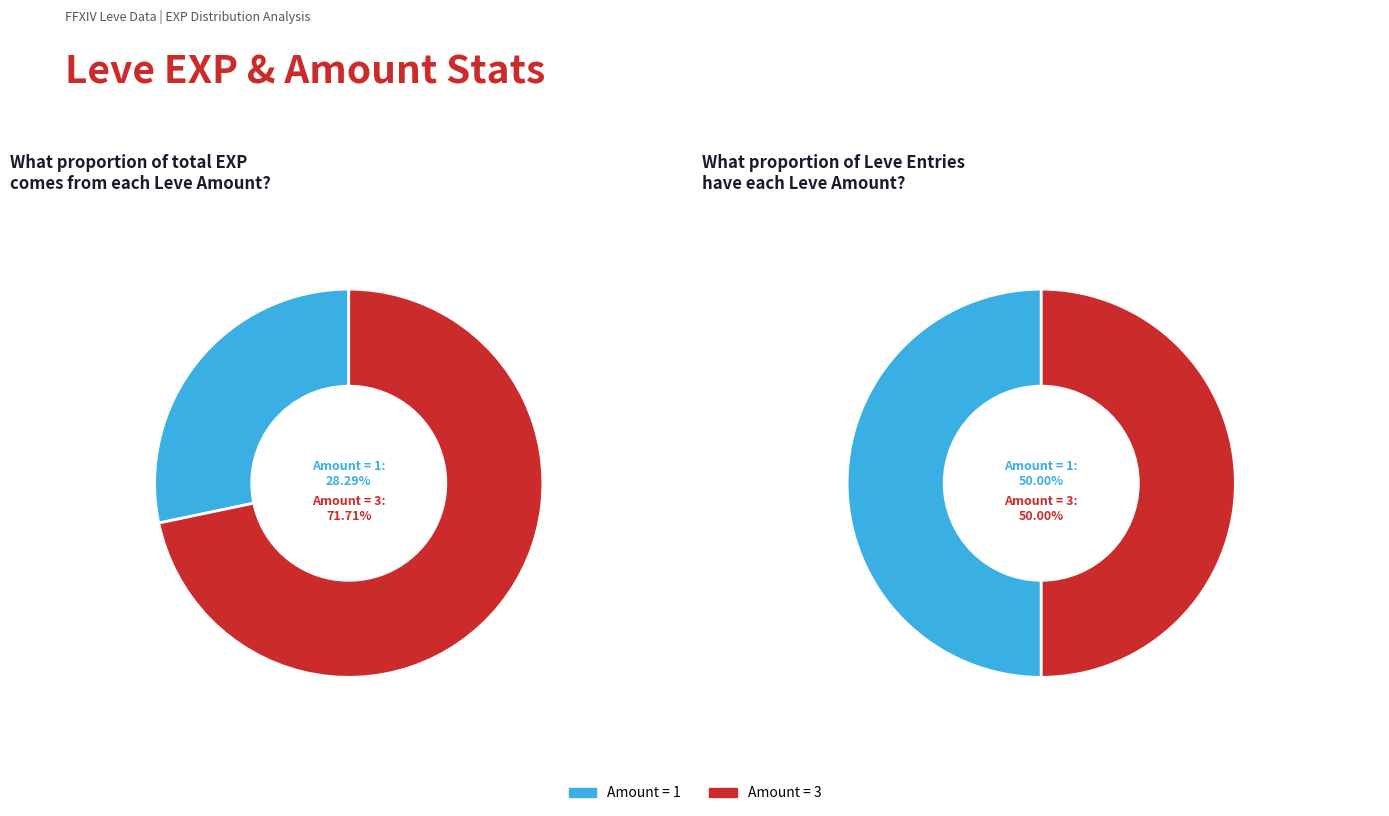

The 1 slice represents 14% of the pie. True or false?

False